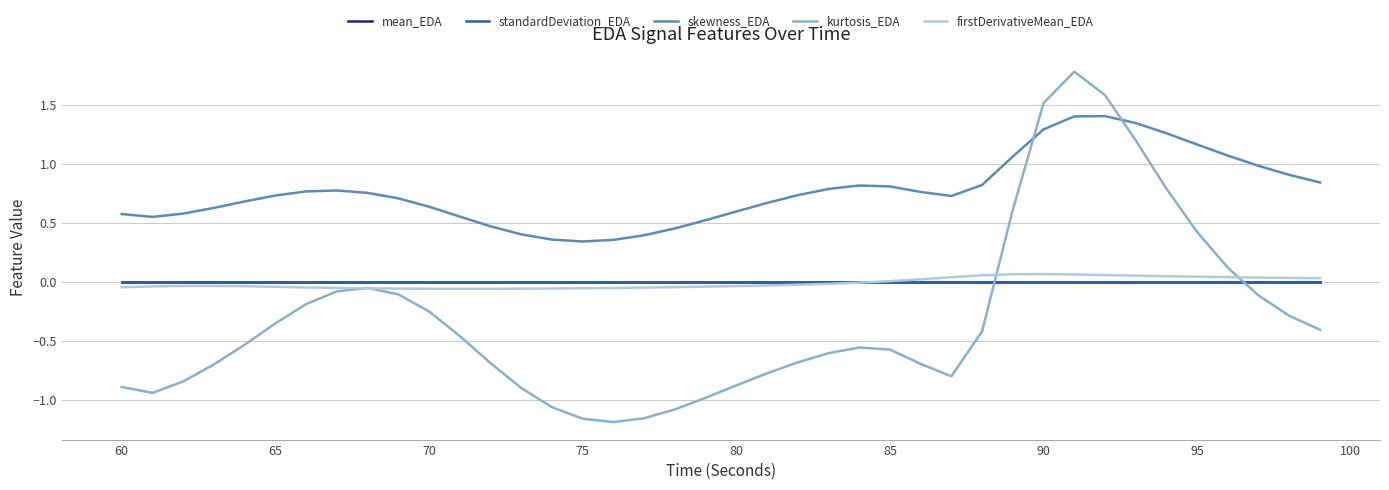

In kurtosis_EDA, how many points are higher than both neighbors (excluding endpoints)?

3